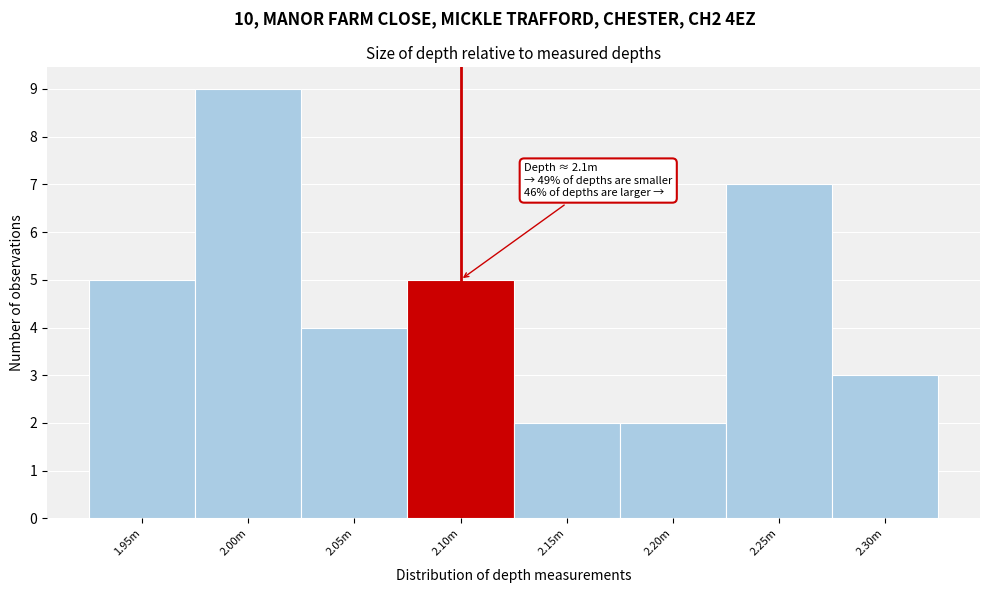

Reading left to right, what are all the values shown in this chart?

1.95m=5	2.00m=9	2.05m=4	2.10m=5	2.15m=2	2.20m=2	2.25m=7	2.30m=3